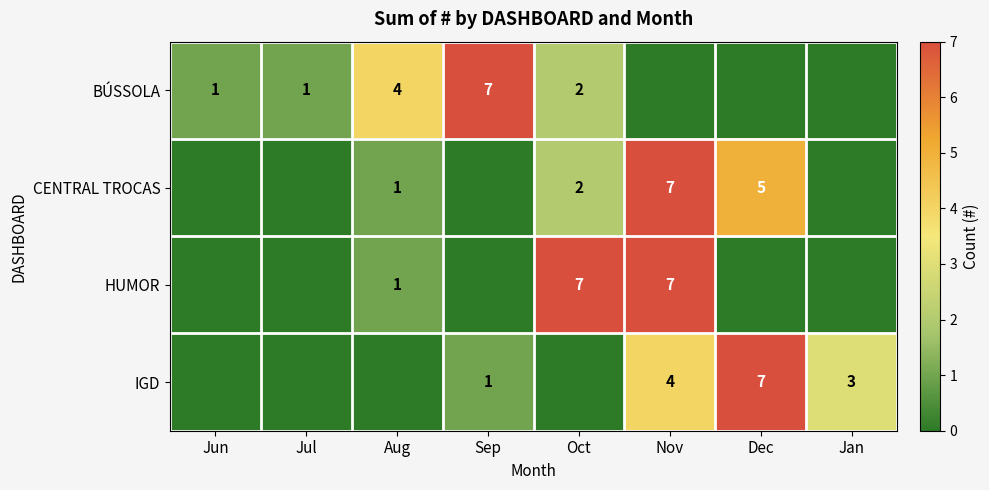

The IGD series shows 1 at Sep. True or false?

True